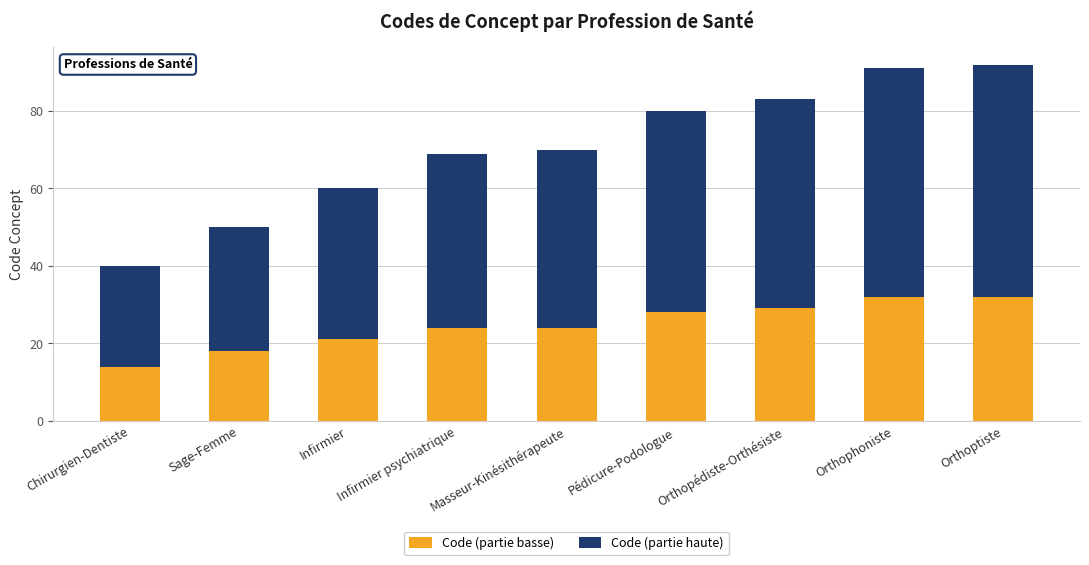

What is the total value across all series at Orthophoniste?

91